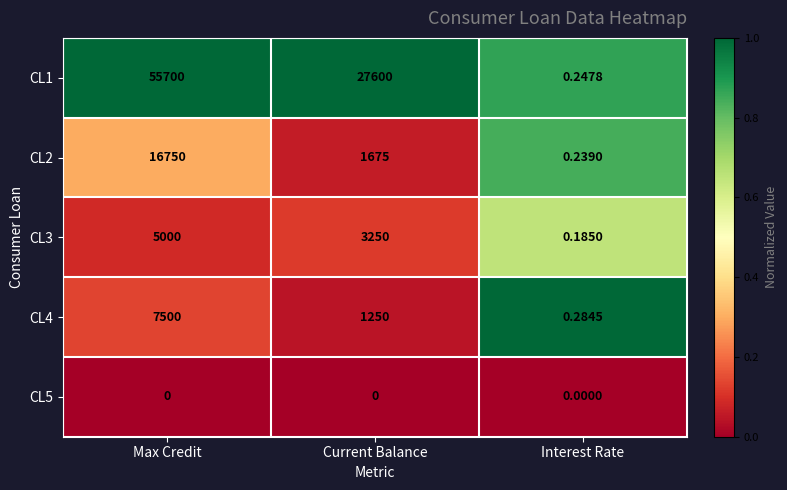

List the series in order of their peak value, lowest first.

CL5, CL3, CL4, CL2, CL1